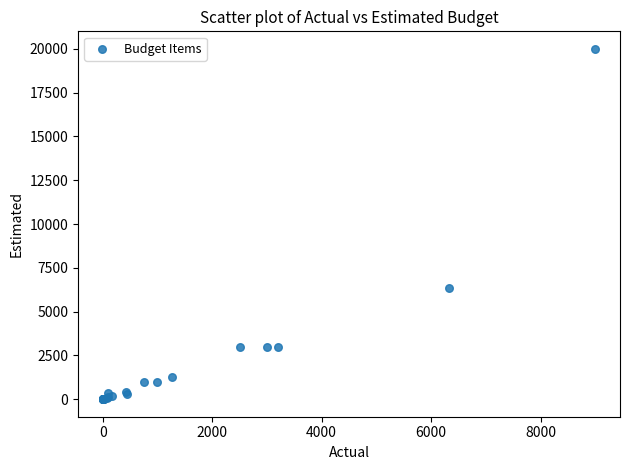

What Y value in the scatter plot is closest to 10000?

6324.0